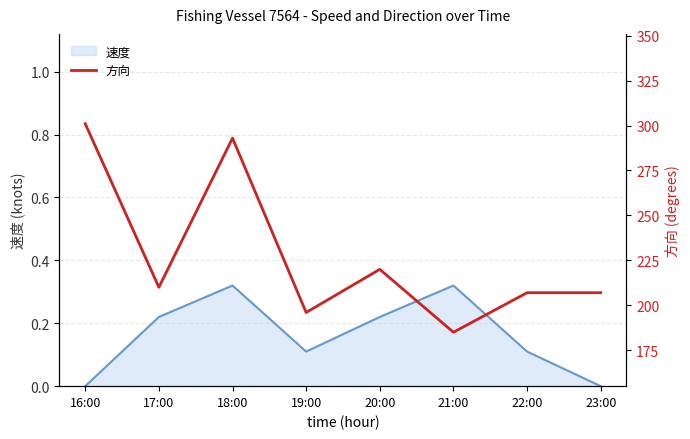

How many points are higher than both their immediate neighbors (excluding endpoints)?

2